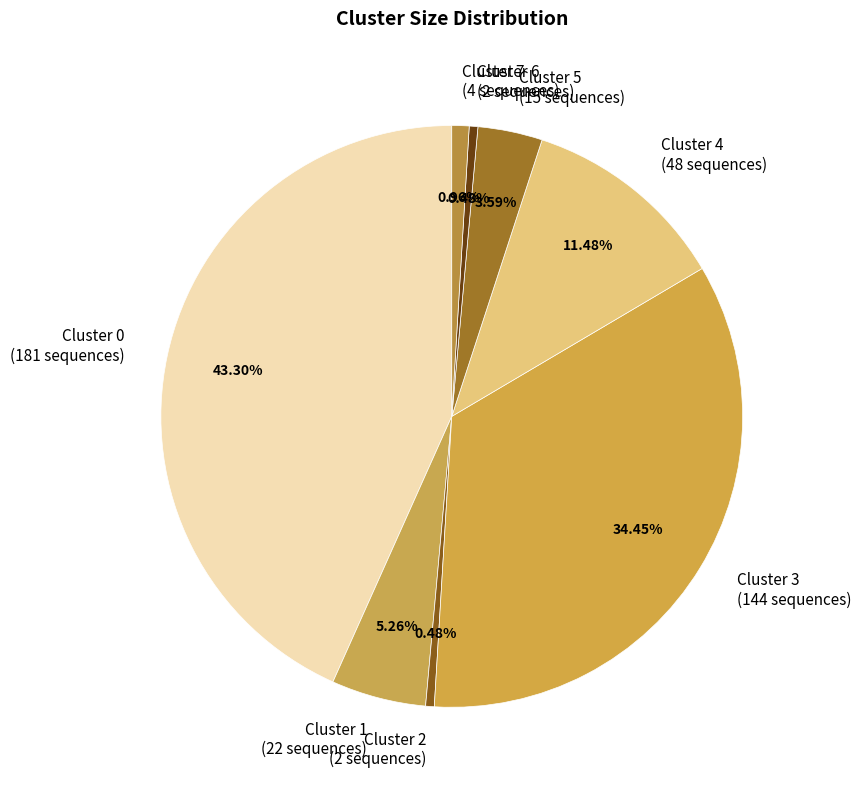

To the nearest percent, what percentage of the pie is Cluster 1?

5%